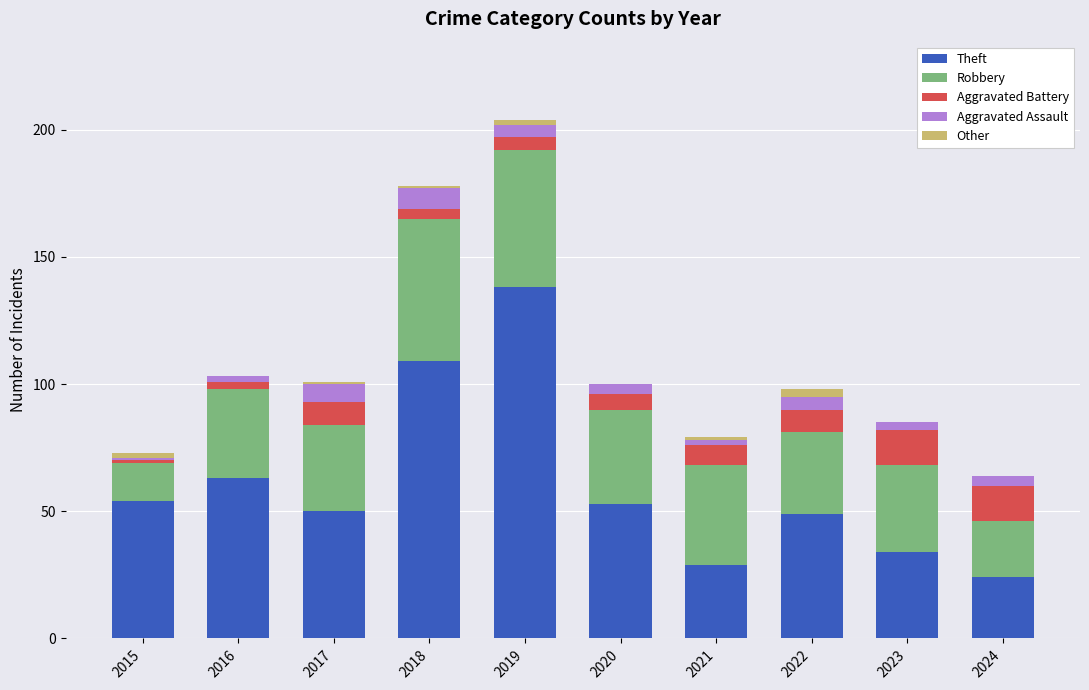

Is it true that Theft equals 30 at 2018?

False